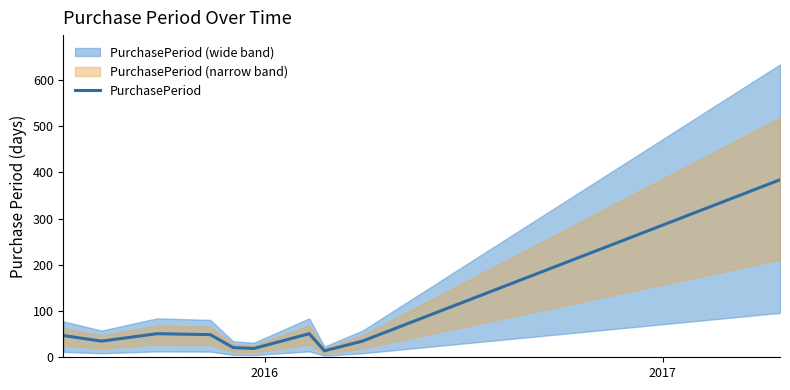

What is the maximum value for PurchasePeriod?

384